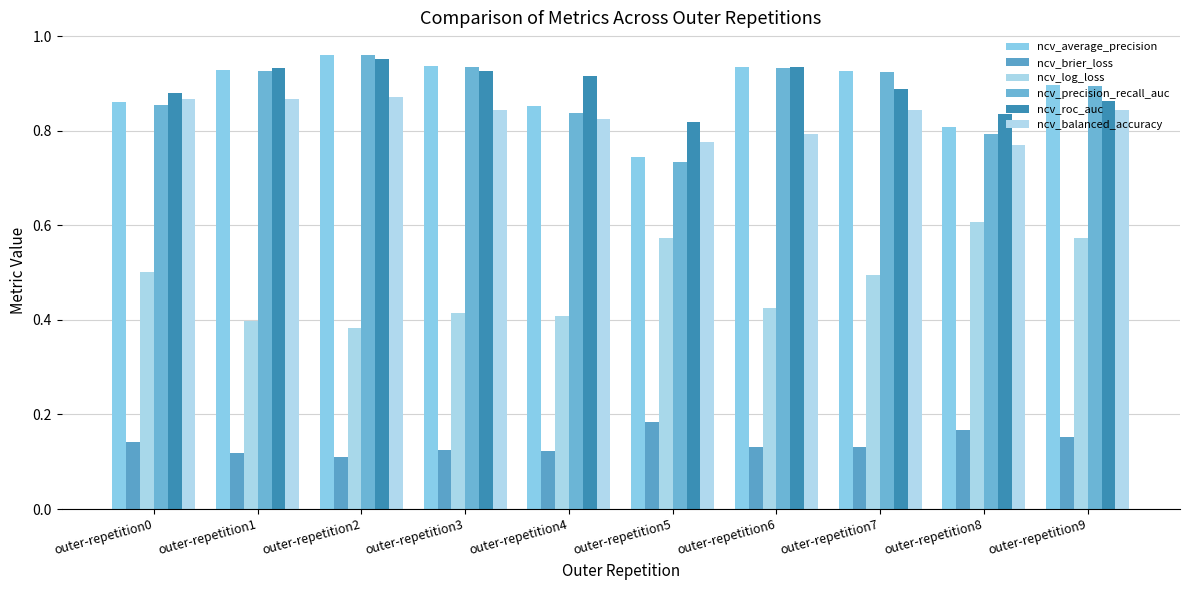

Count the number of data series in this chart.

6